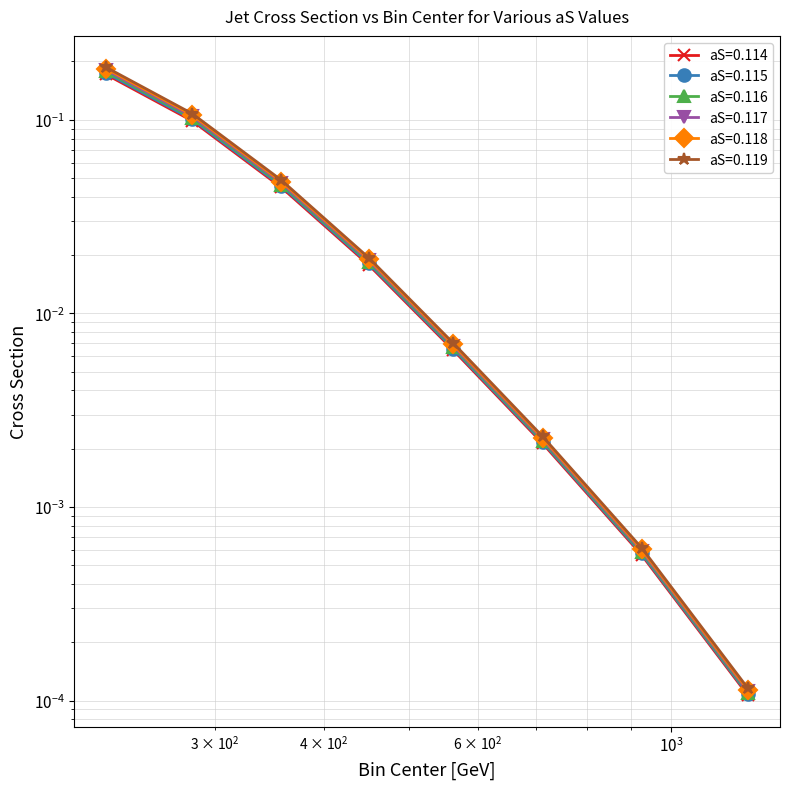

What is the label of the 7th point from the right?

282.5